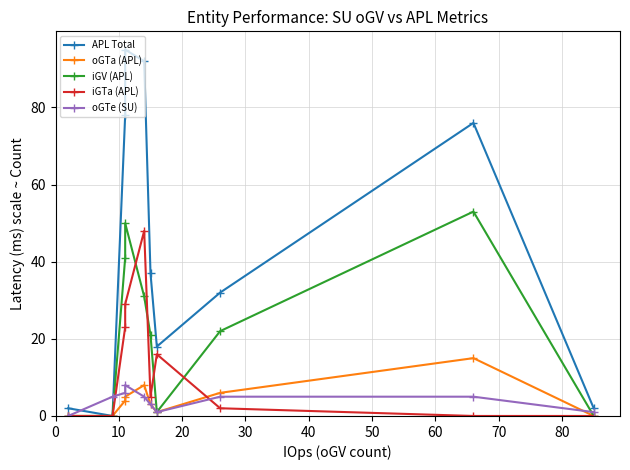

True or false: APL Total has more than 0 points higher than both neighbors.

True